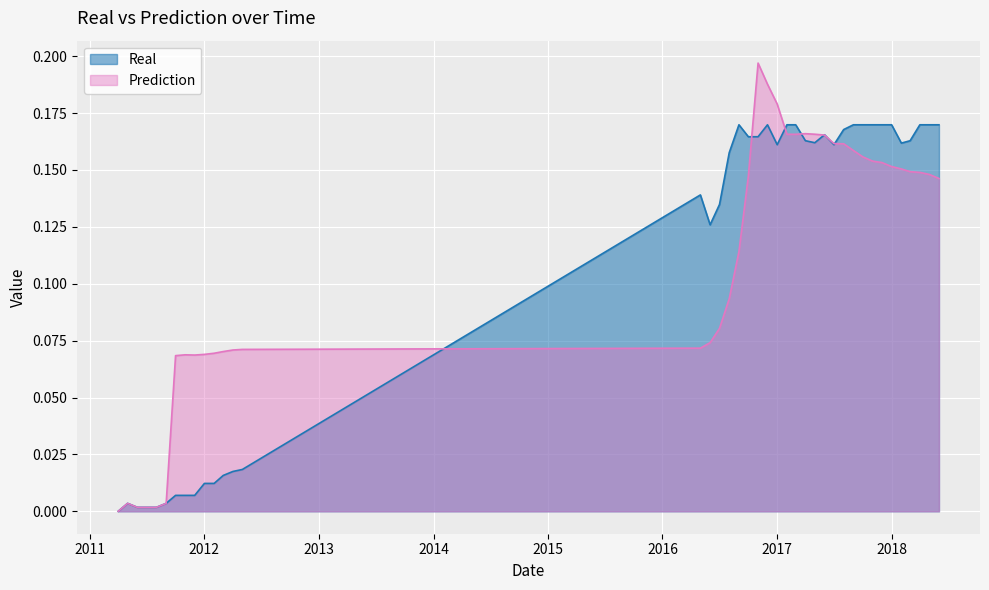

Reading right to left, transcribe all the data shown in this chart.

Real: 0.2	0.2	0.2	0.2	0.2	0.2	0.2	0.2	0.2	0.2	0.2	0.2	0.2	0.2	0.2	0.2	0.2	0.2	0.2	0.2	0.2	0.2	0.2	0.1	0.1	0.1	0.0	0.0	0.0	0.0	0.0	0.0	0.0	0.0	0.0	0.0	0.0	0.0	0.0	0.0
Prediction: 0.1	0.1	0.1	0.1	0.2	0.2	0.2	0.2	0.2	0.2	0.2	0.2	0.2	0.2	0.2	0.2	0.2	0.2	0.2	0.2	0.1	0.1	0.1	0.1	0.1	0.1	0.1	0.1	0.1	0.1	0.1	0.1	0.1	0.1	0.0	0.0	0.0	0.0	0.0	0.0